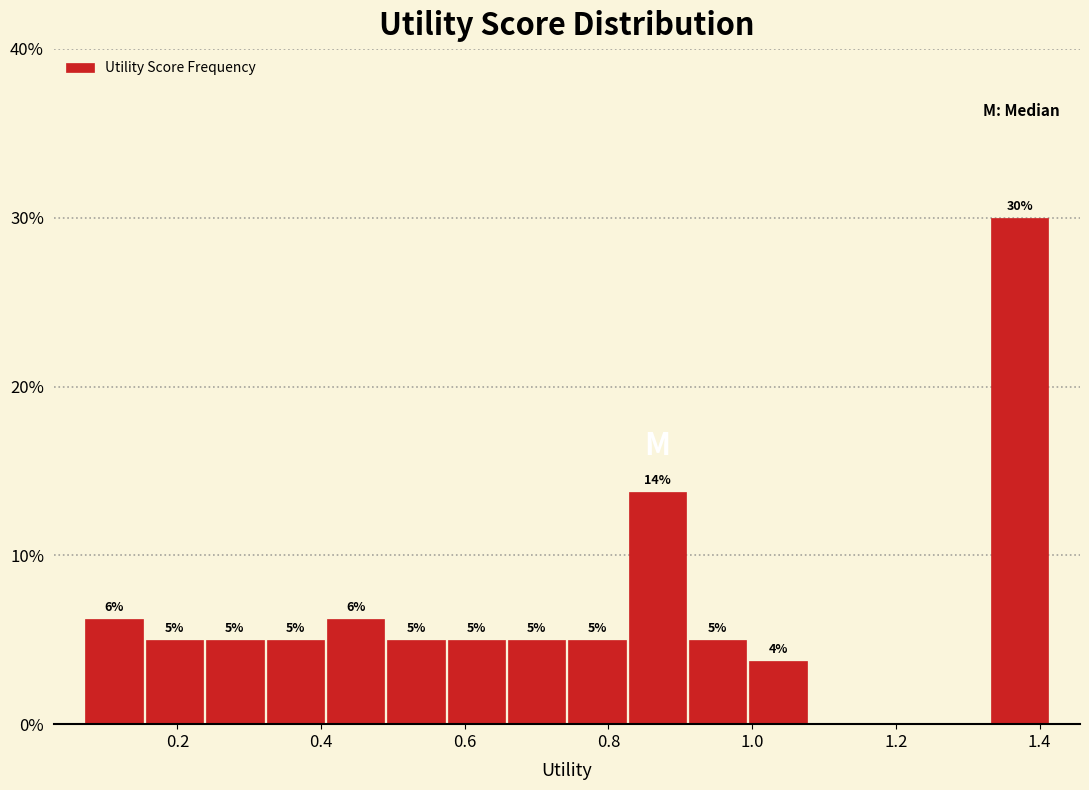

Which range on the x-axis has the tallest bar?

1.34 to 1.42